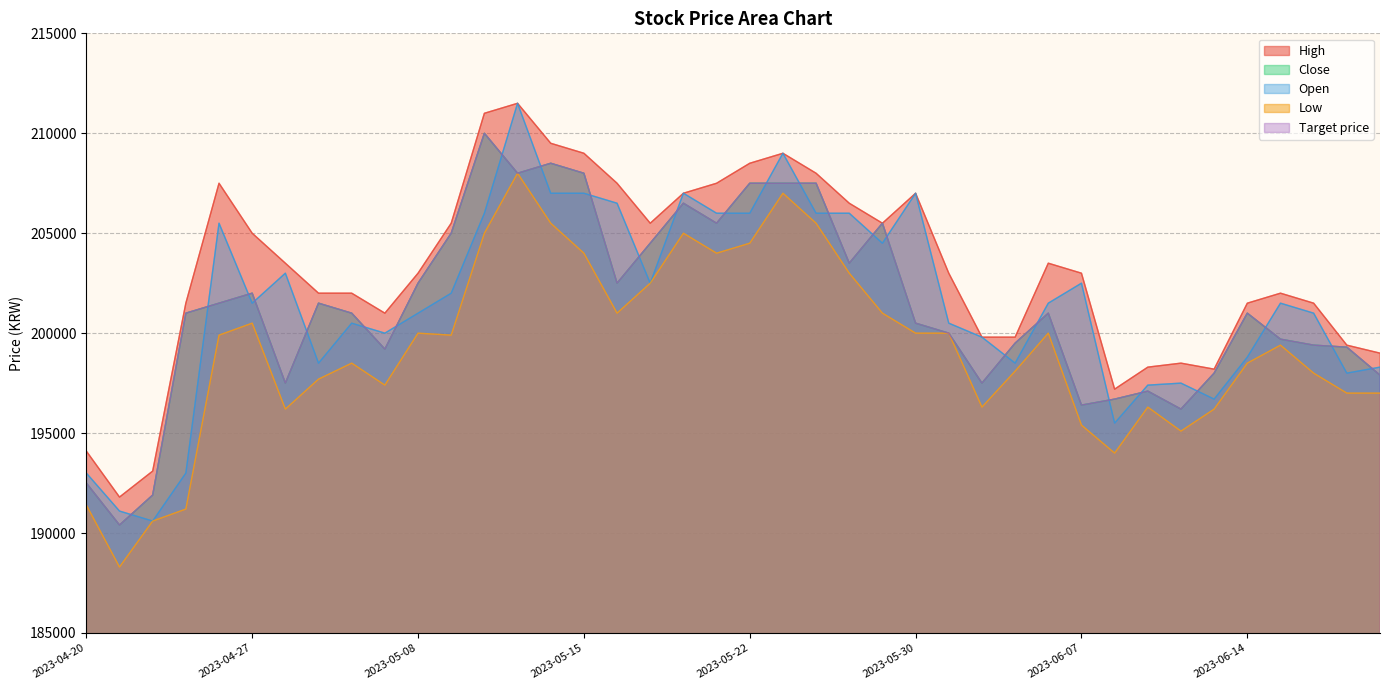

At which label does High reach its peak?

2023-05-11